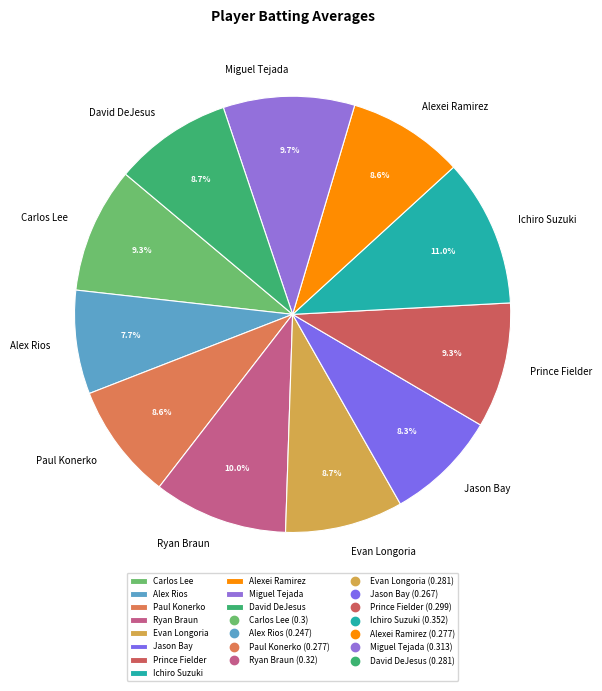

Which slice is the smallest?

Alex Rios